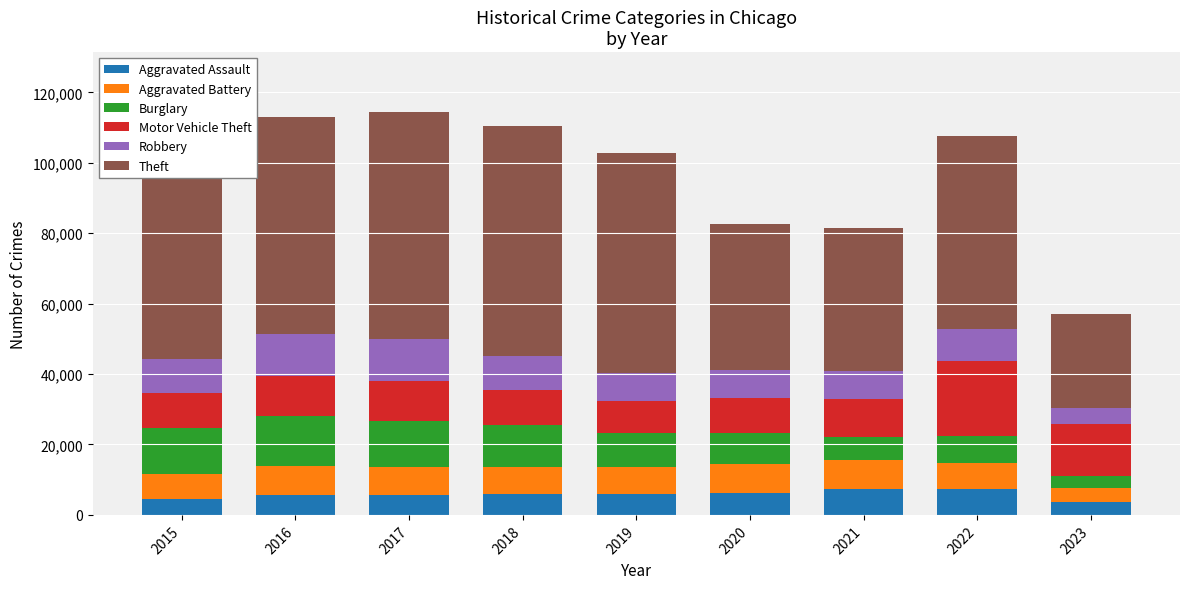

What is the sum of the Aggravated Assault values at 2020 and 2019?

12104